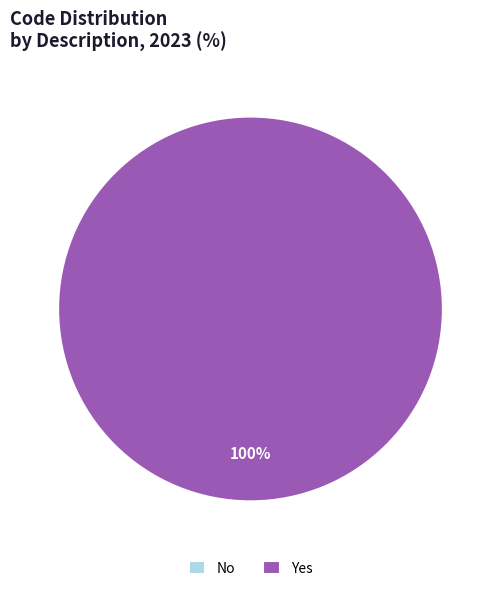

Does any single category account for the majority?

Yes